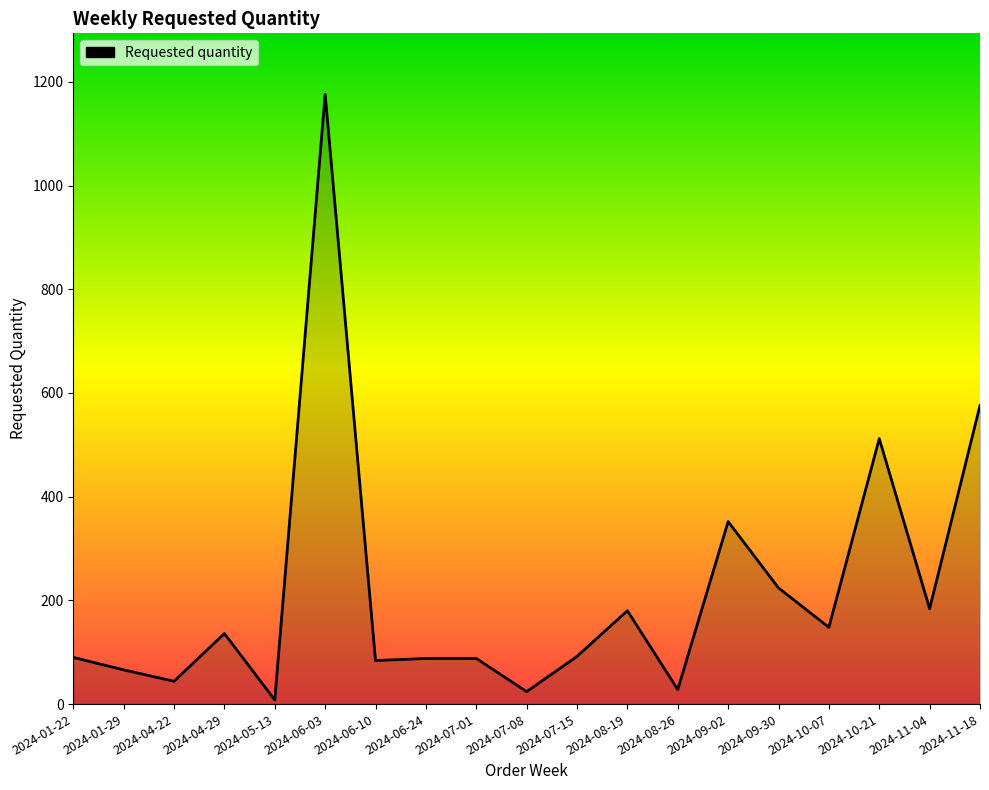

True or false: the data shows 184 at 2024-11-04.

True